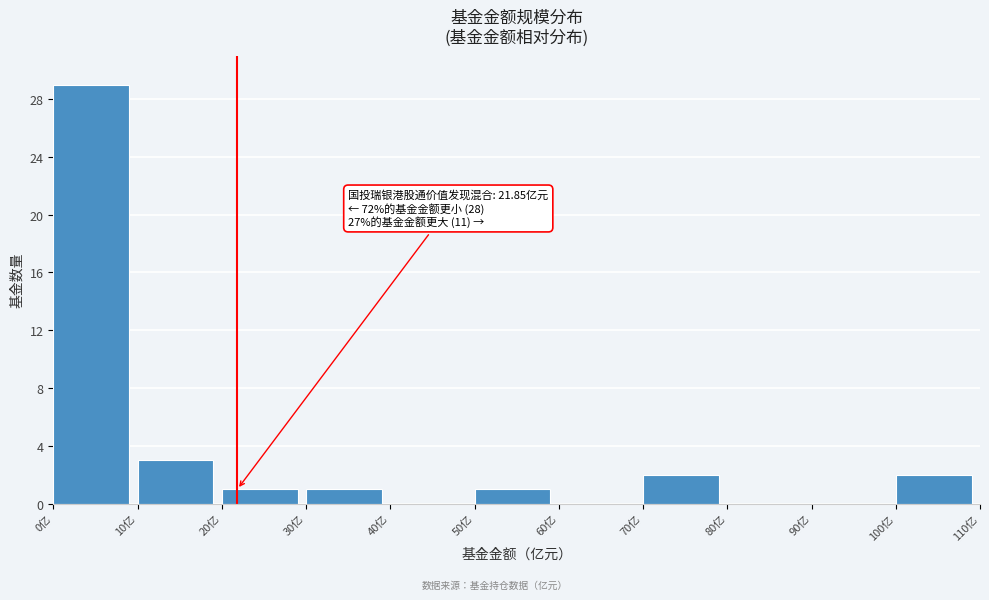

Which range on the x-axis has the tallest bar?

0 to 10